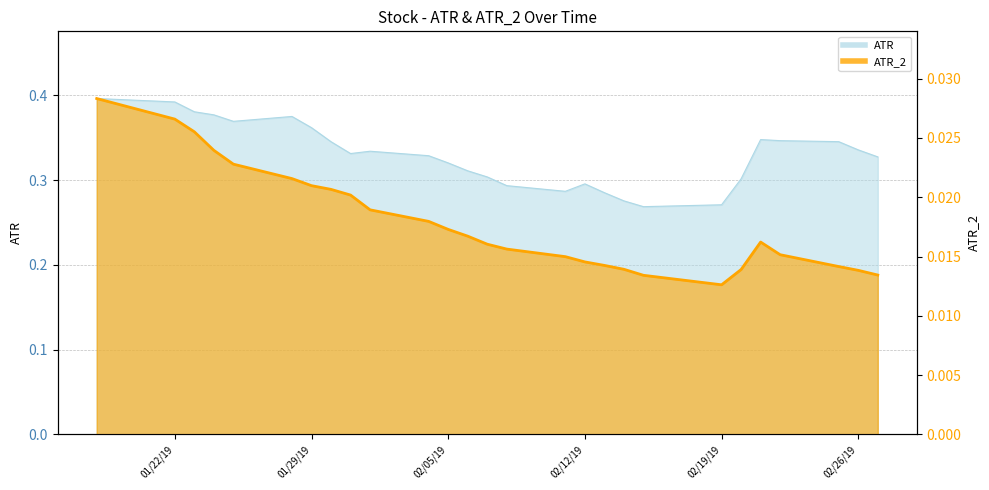

Which series has the widest spread of values?

ATR